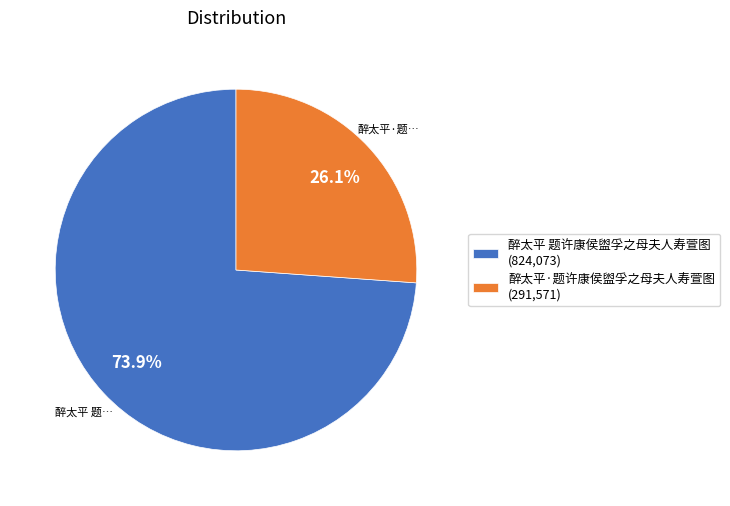

Does 醉太平 题许康侯盥孚之母夫人寿萱图 represent more than half of the total?

Yes